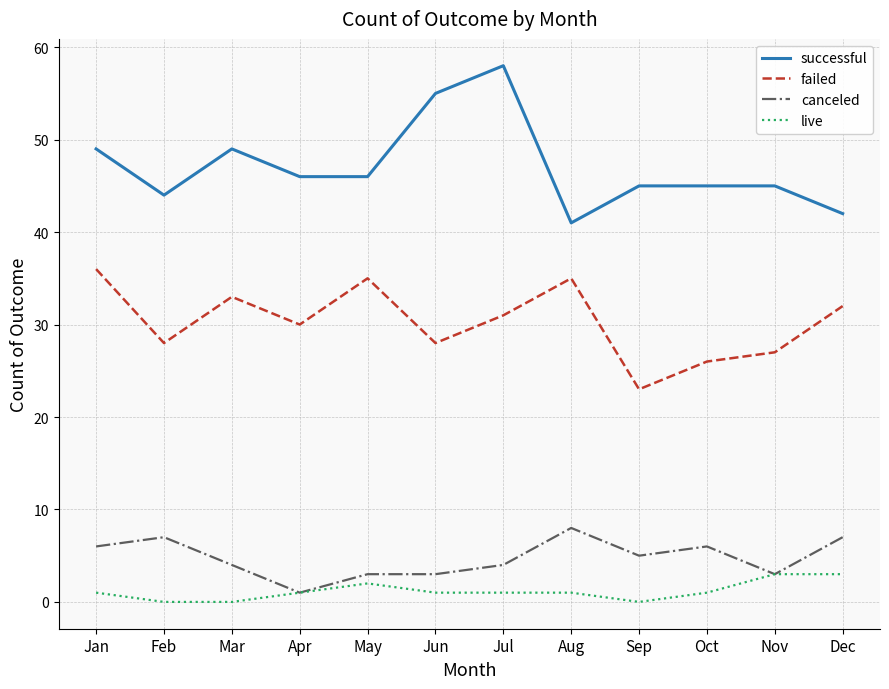

True or false: failed and live cross at least once.

False